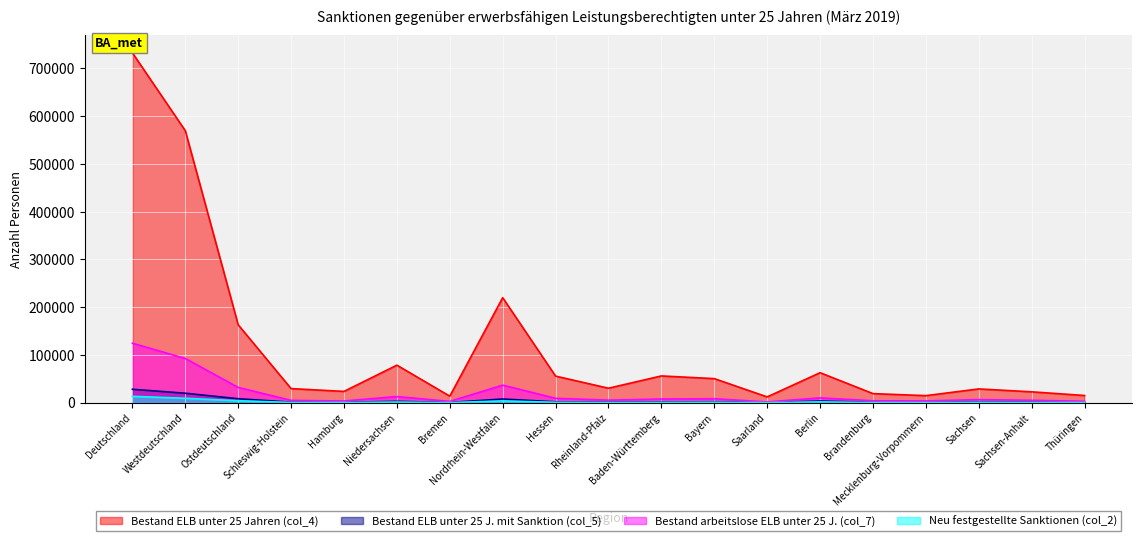

What is the spread (max minus min) of values at Ostdeutschland?

159065